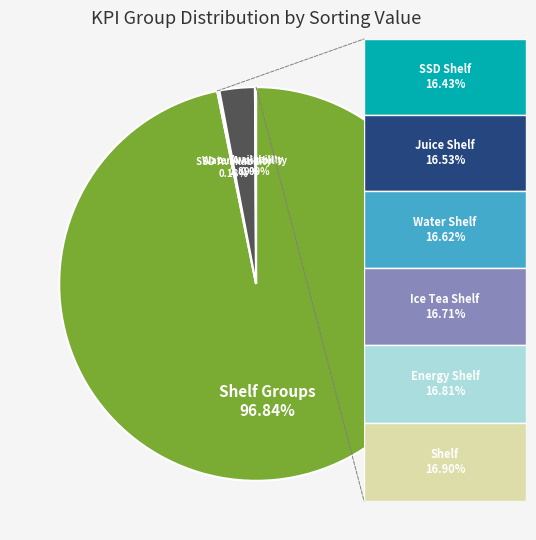

Is there any slice that represents more than half of the pie?

Yes